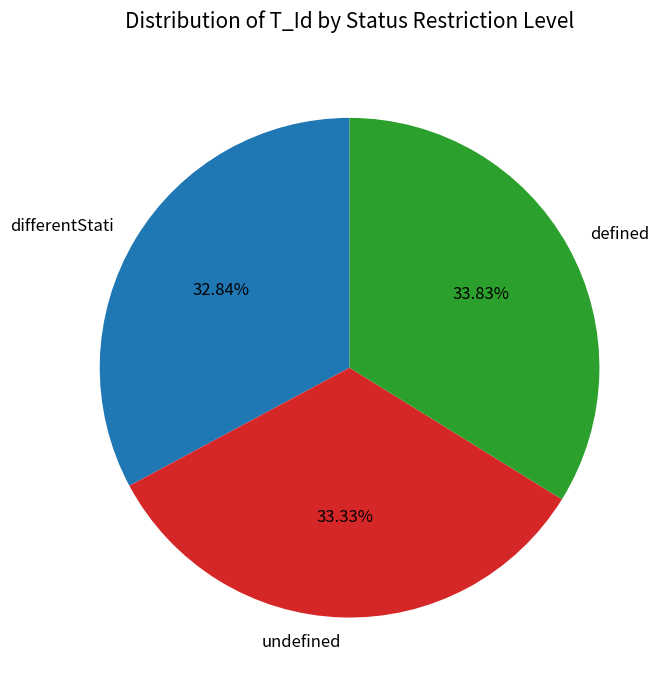

To the nearest percent, what percentage of the pie is differentStati?

33%